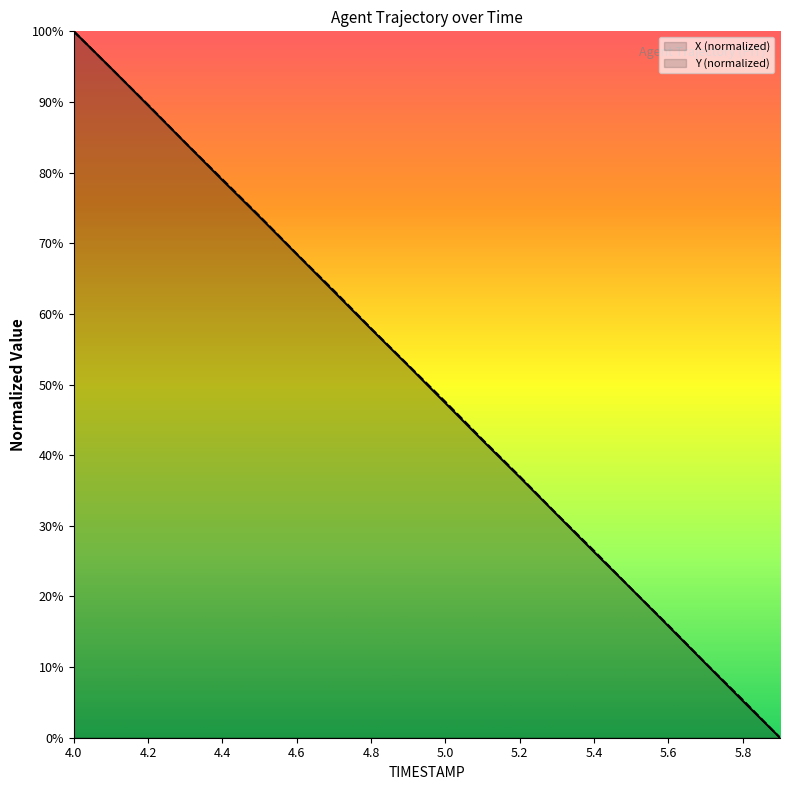

True or false: X and Y intersect in this chart.

True